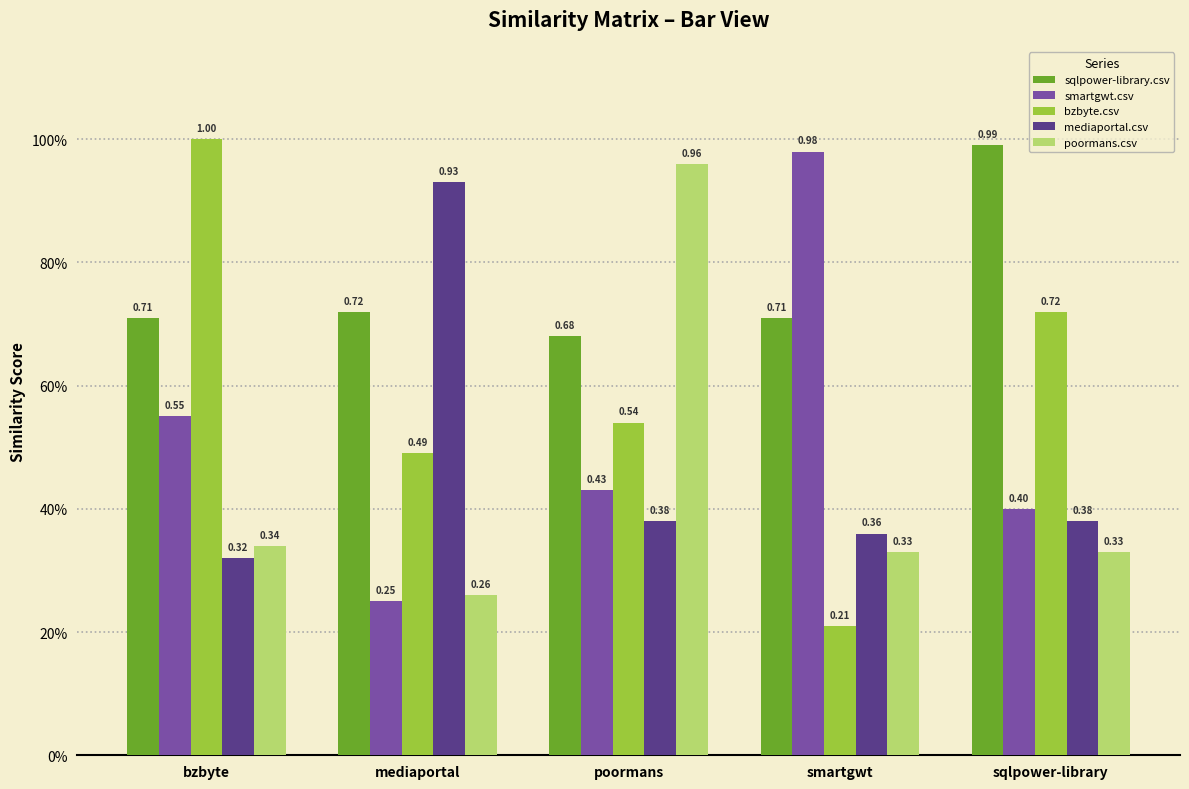

What are all the series names shown in the legend?

sqlpower-library.csv, smartgwt.csv, bzbyte.csv, mediaportal.csv, poormans.csv